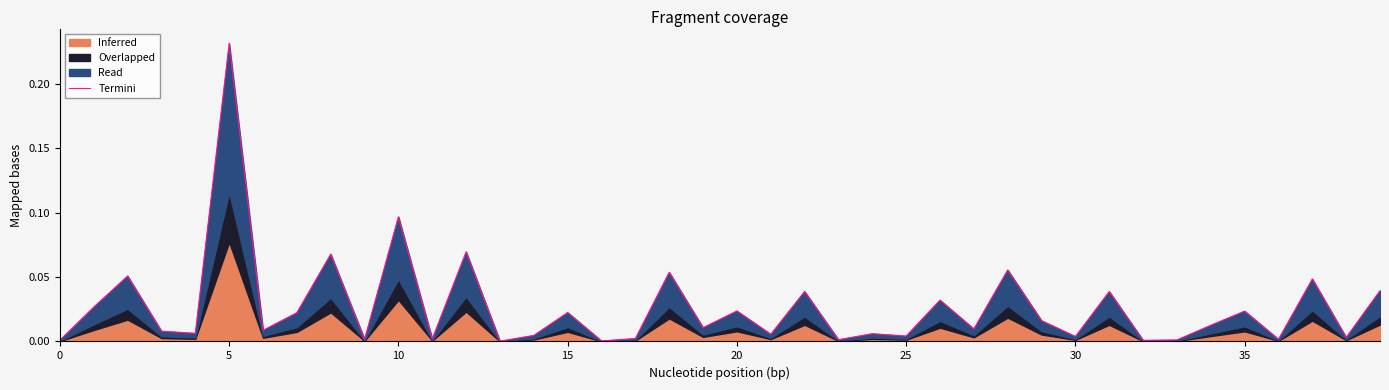

The value at 30 is 0.0. True or false?

True